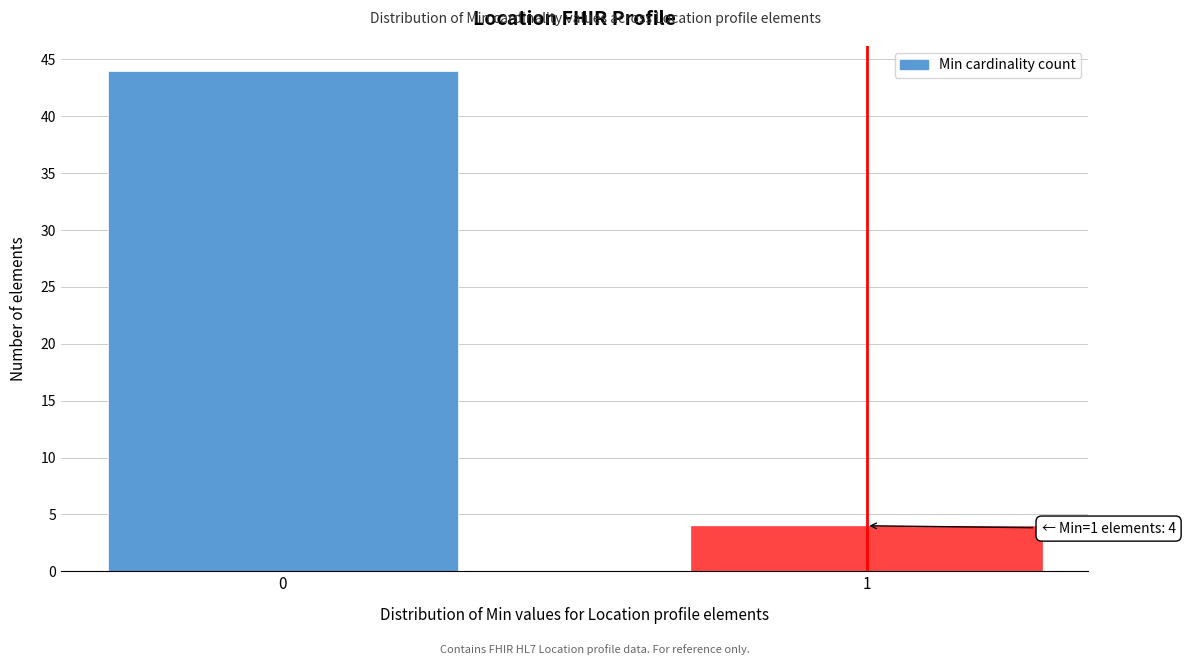

Reading right to left, transcribe all the data shown in this chart.

1=4	0=44